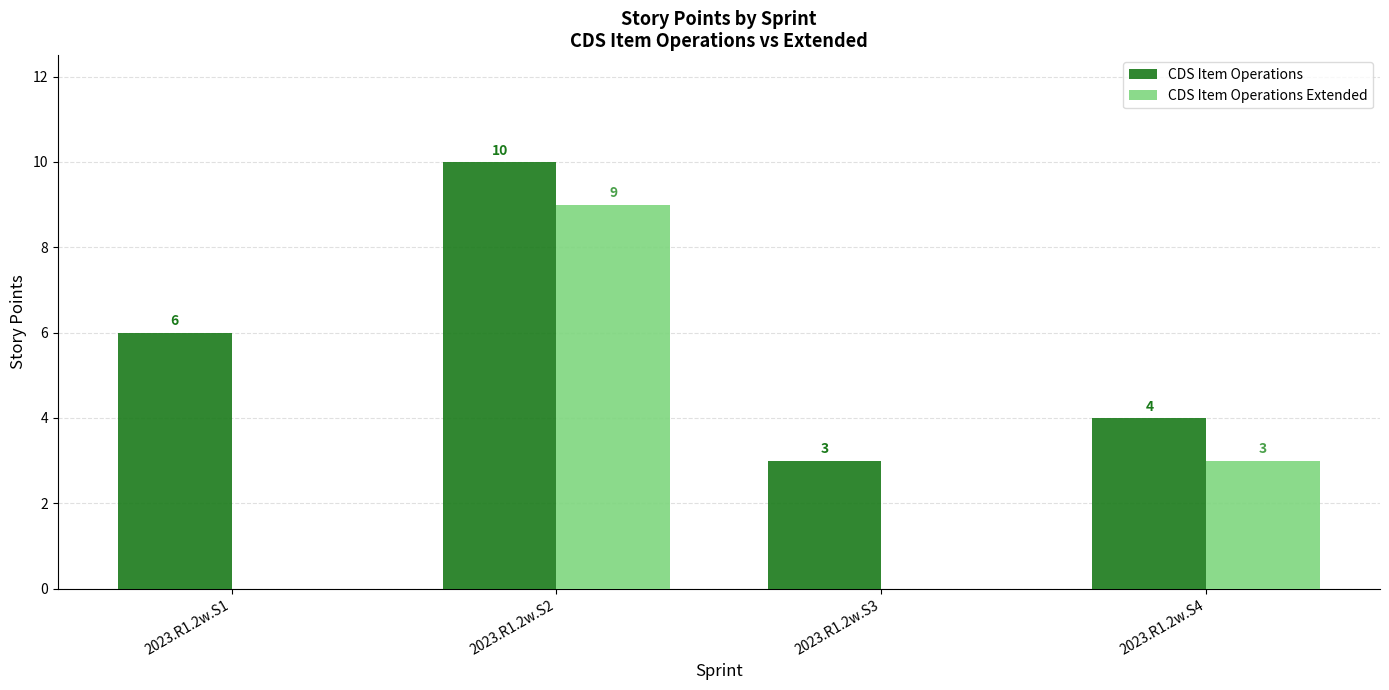

Is it true that CDS Item Operations equals 7 at 2023.R1.2w.S4?

False